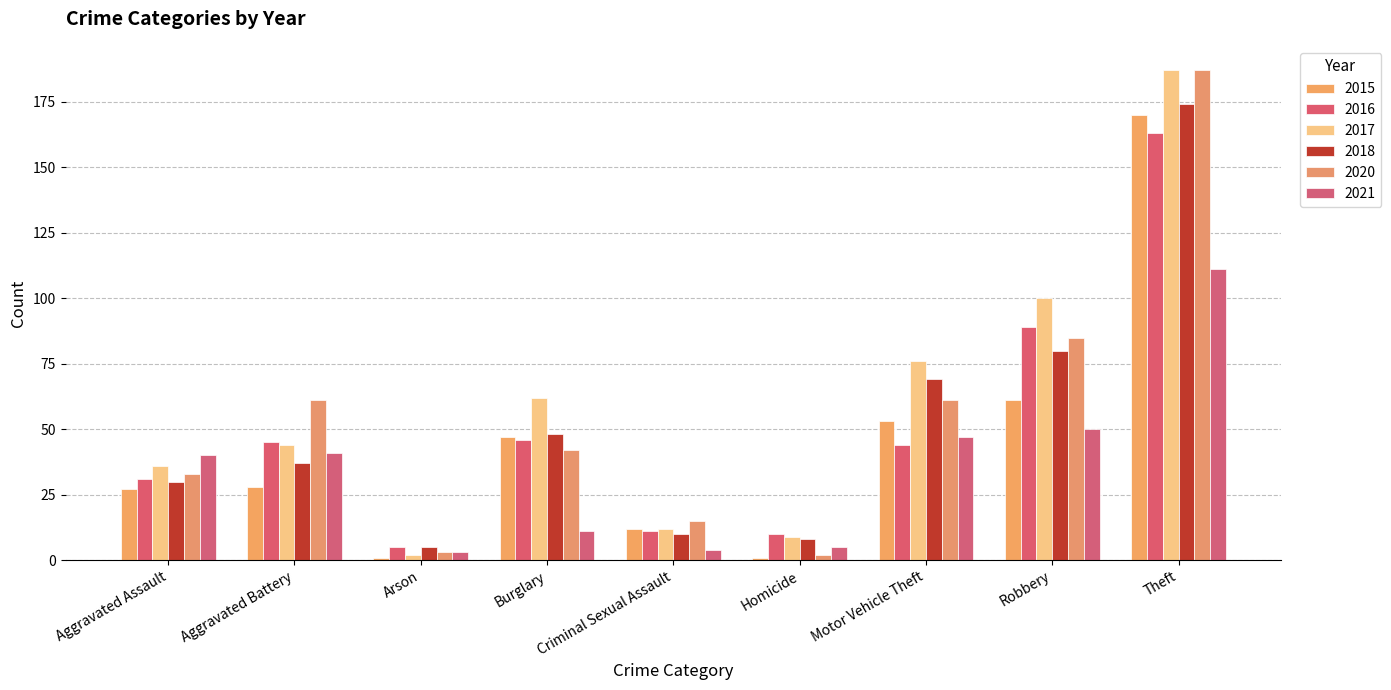

Which category has the highest value across all series?

Theft